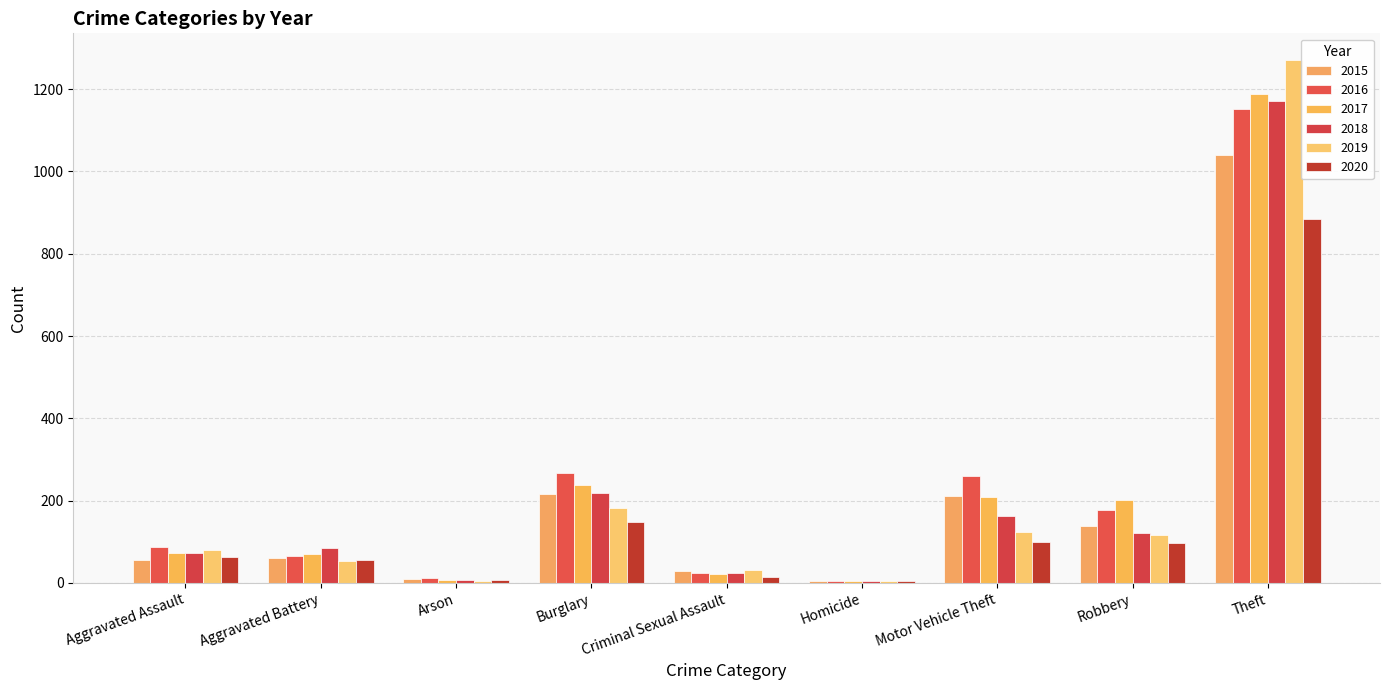

How many distinct data groups are displayed?

6